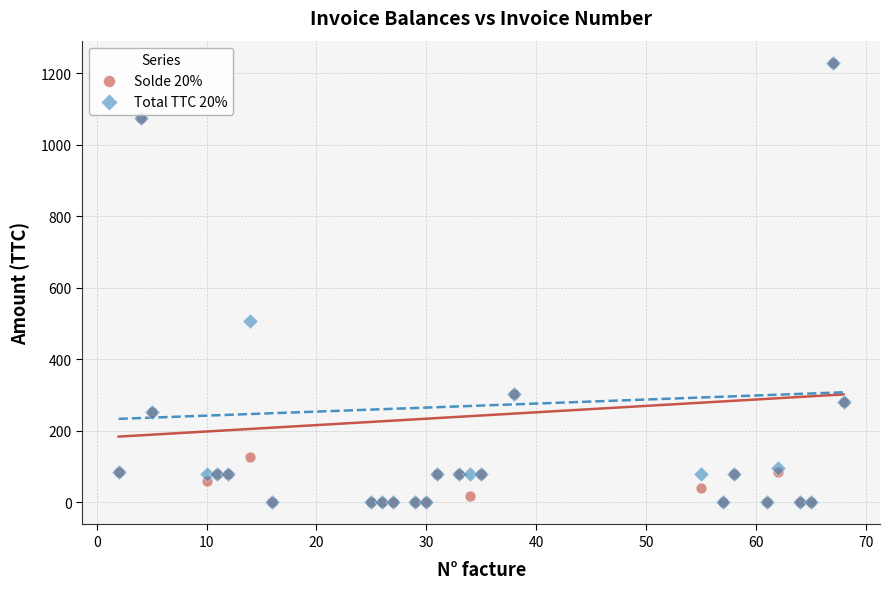

Across all series, what Y value is closest to 615?

506.4